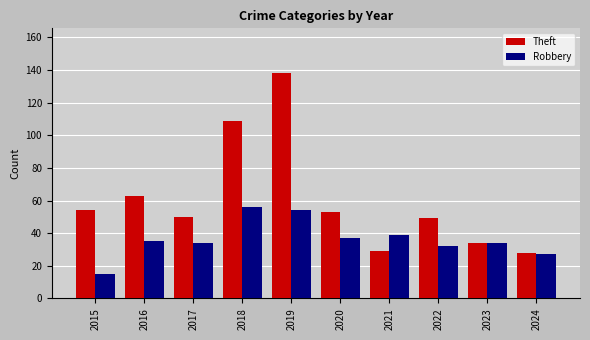

What is the approximate value of Theft at 2023, to the nearest 50?

50